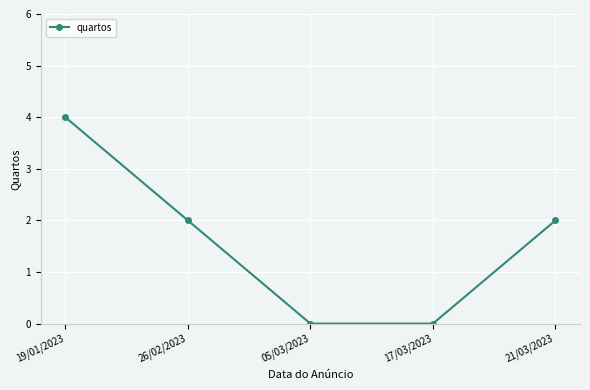

Reading left to right, list all the values displayed in this chart.

4	2	0	0	2